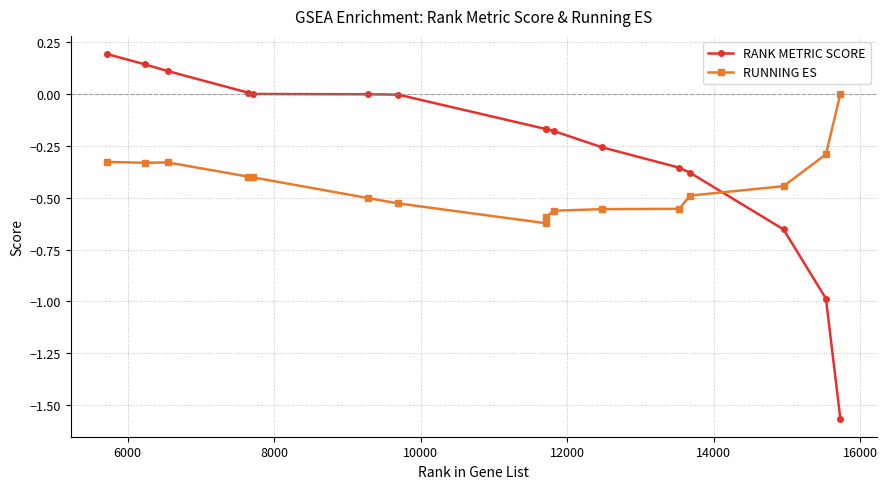

True or false: RUNNING ES and RANK METRIC SCORE cross at least once.

True